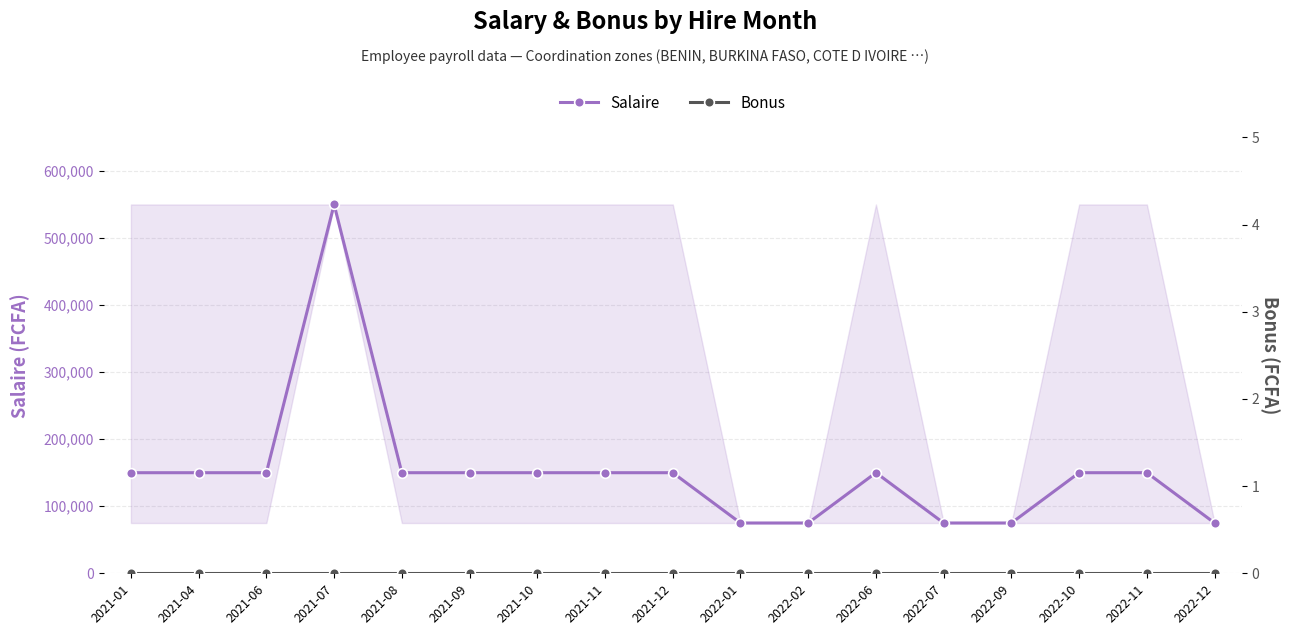

Which series has the largest total across all categories?

Salaire